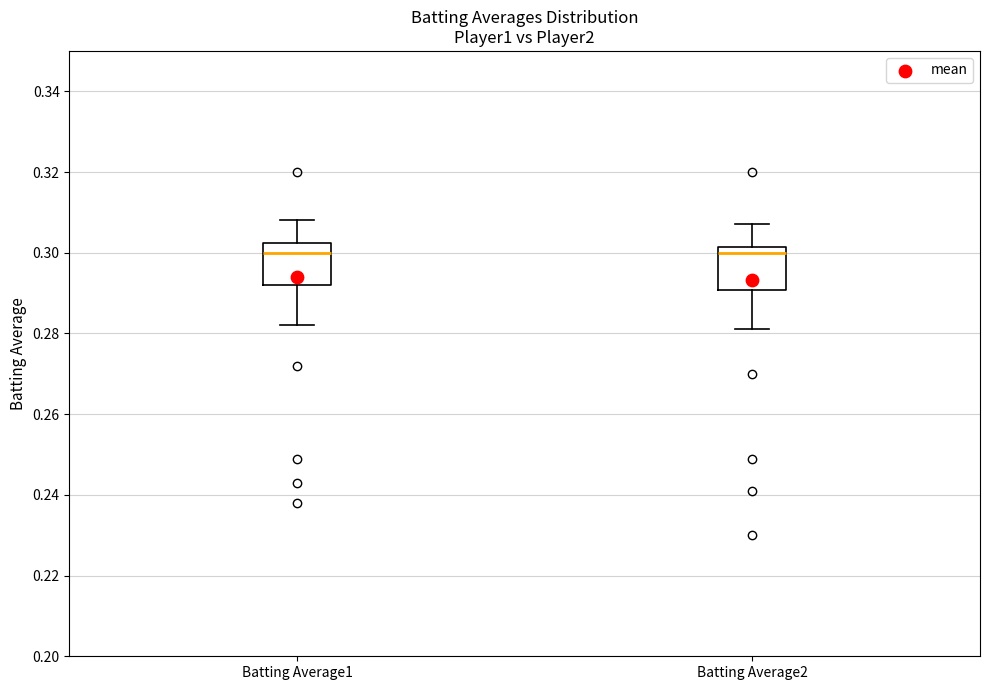

Reading left to right, read every box against the y-axis: the position of its median line, the range the box covers, and the ends of its whiskers. The values are not printed on the chart, so give them approximately, as read against the axis.

Batting Average1: median 0.300, box 0.292 to 0.302, whiskers 0.282 to 0.308
Batting Average2: median 0.300, box 0.290 to 0.302, whiskers 0.282 to 0.308